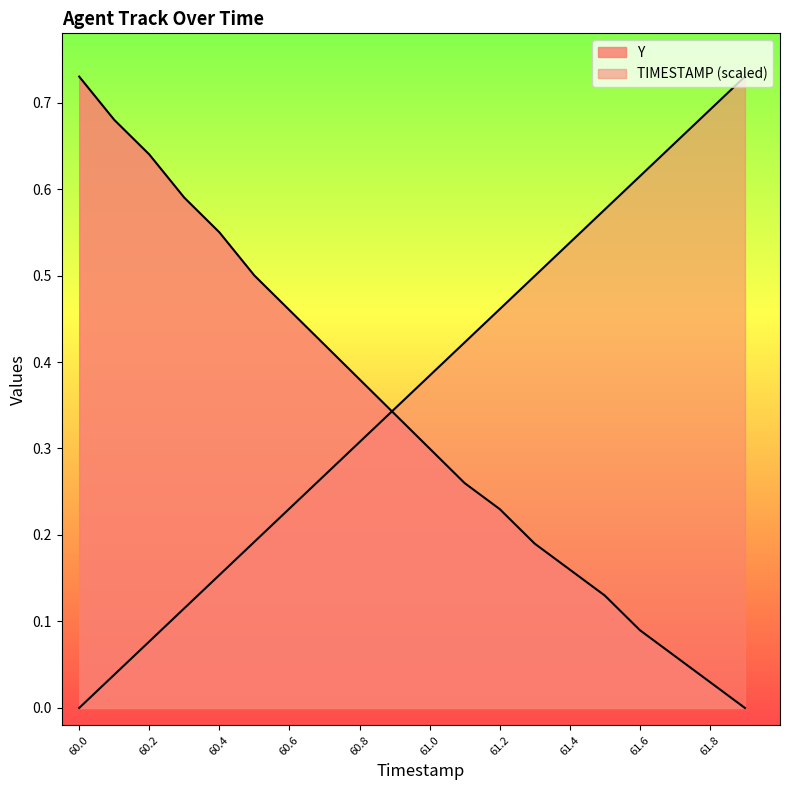

Reading left to right, what are all the values shown in this chart?

TIMESTAMP: 60.0=0.0	60.1=0.0	60.2=0.1	60.3=0.1	60.4=0.2	60.5=0.2	60.6=0.2	60.7=0.3	60.8=0.3	60.9=0.3	61.0=0.4	61.1=0.4	61.2=0.5	61.3=0.5	61.4=0.5	61.5=0.6	61.6=0.6	61.7=0.7	61.8=0.7	61.9=0.7
Y: 60.0=0.7	60.1=0.7	60.2=0.6	60.3=0.6	60.4=0.5	60.5=0.5	60.6=0.5	60.7=0.4	60.8=0.4	60.9=0.3	61.0=0.3	61.1=0.3	61.2=0.2	61.3=0.2	61.4=0.2	61.5=0.1	61.6=0.1	61.7=0.1	61.8=0.0	61.9=0.0